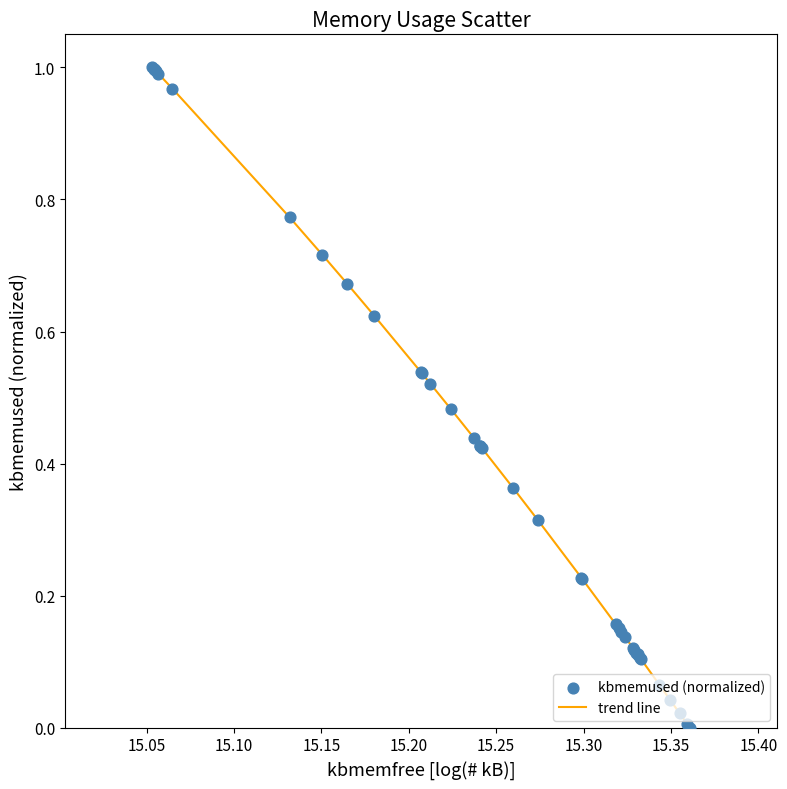

Is this an area chart (filled region under the line)?

No